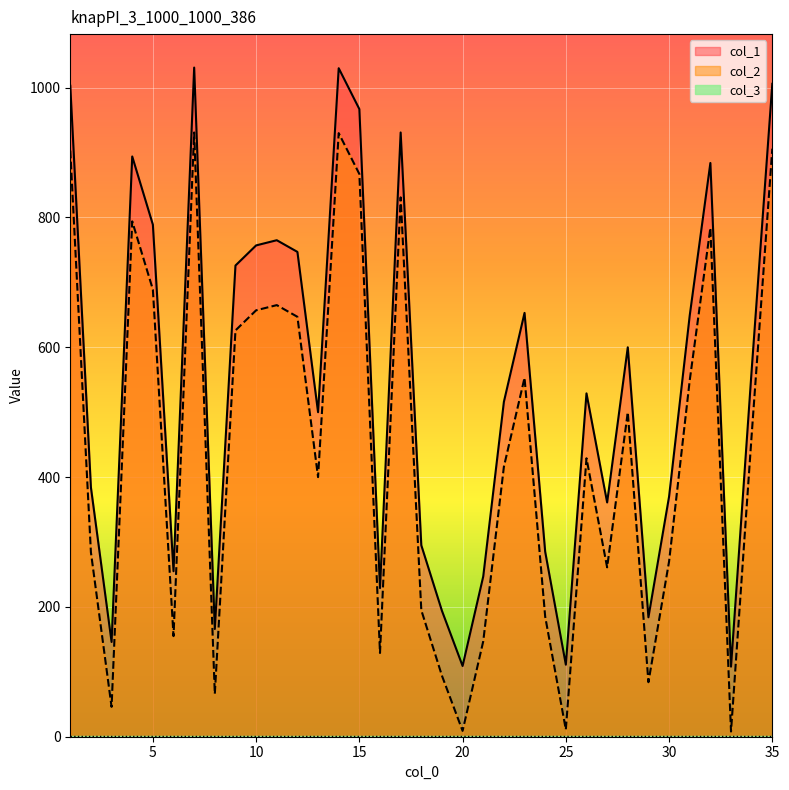

What is the average value of the col_2 series?

442